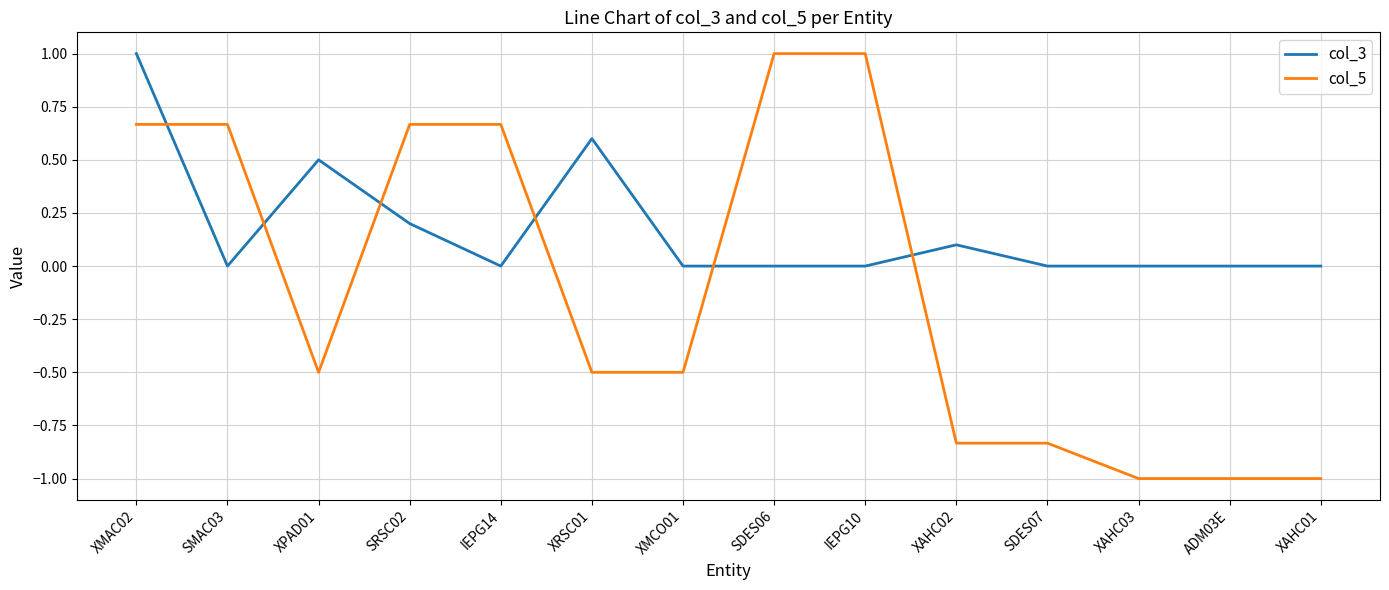

Where does the col_5 series first go above 0?

XMAC02